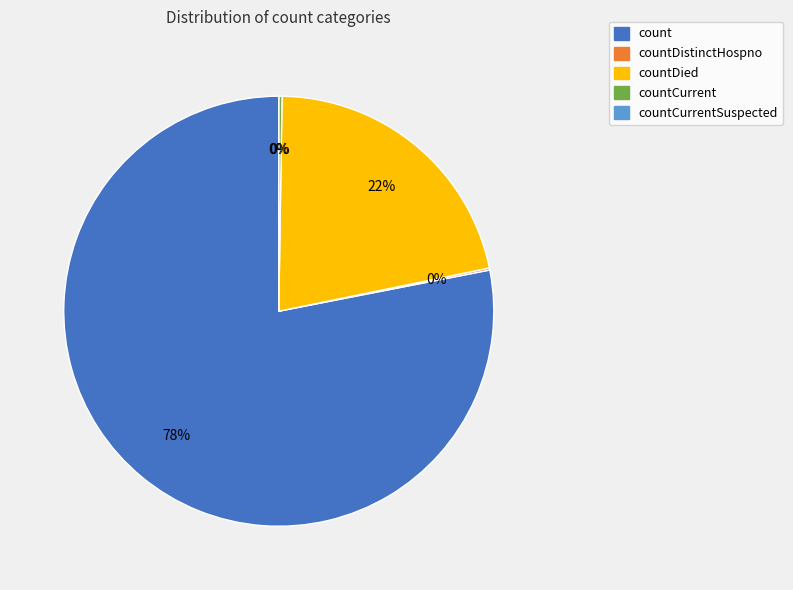

True or false: countDistinctHospno accounts for 1% of the total.

False